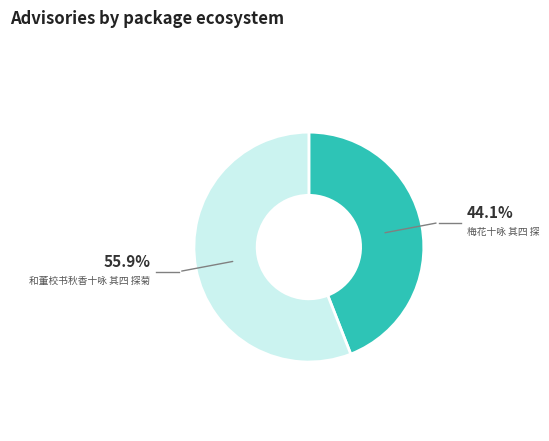

Do 和董校书秋香十咏 其四 探菊 and 梅花十咏 其四 探 together represent more than half of the pie?

Yes